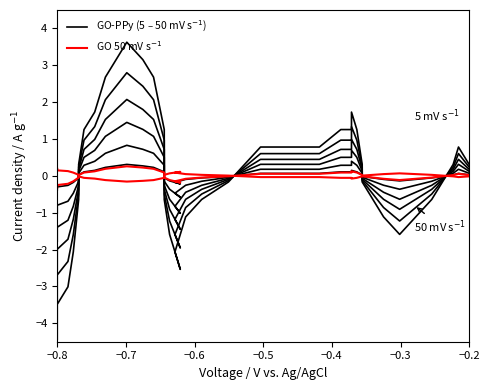

Is this an area chart (filled region under the line)?

No